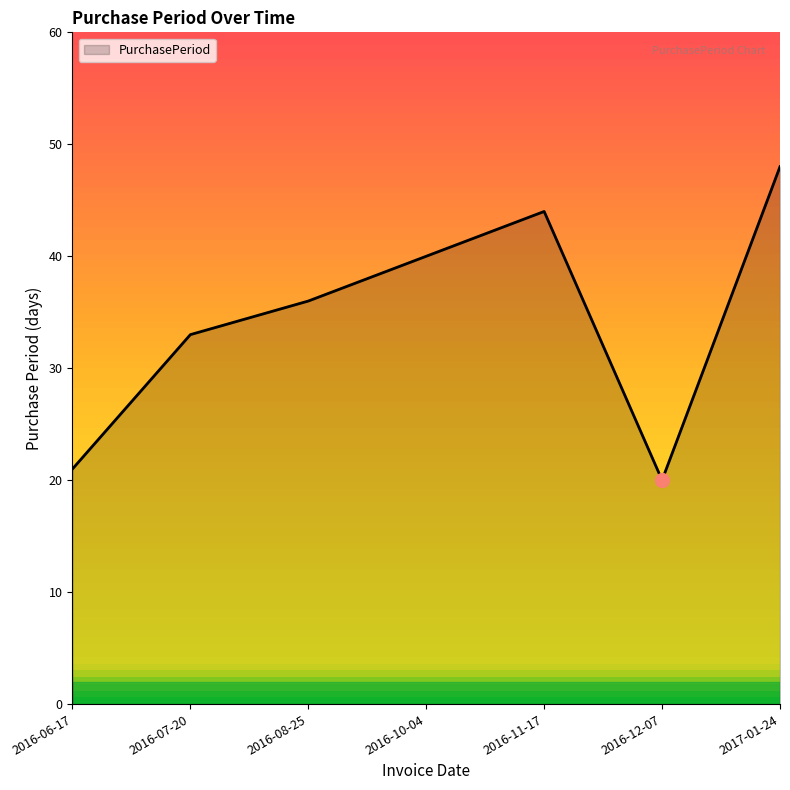

What position from the right is 2016-07-20?

6